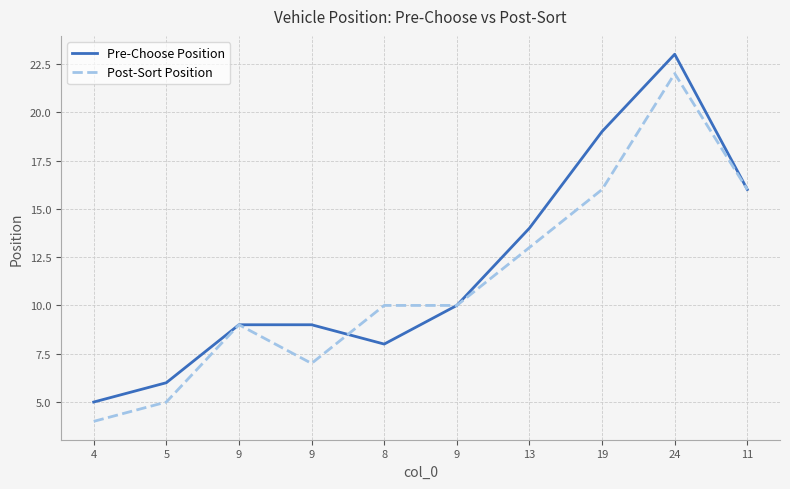

At 11, list the series in order from largest to smallest.

Pre-Choose Position, Post-Sort Position